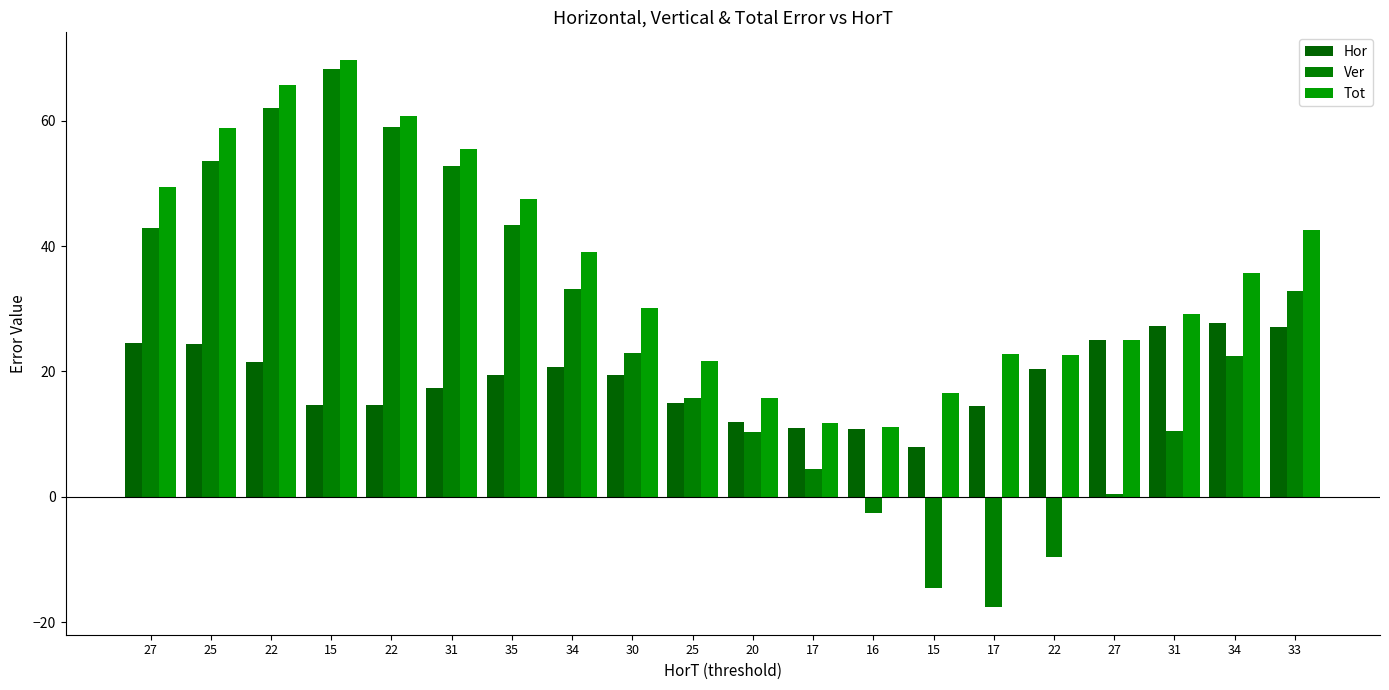

Reading right to left, transcribe all the data shown in this chart.

Hor: 27.2	27.7	27.3	25.0	20.4	14.5	8.0	10.8	11.0	11.9	15.0	19.5	20.8	19.4	17.3	14.6	14.6	21.5	24.4	24.5
Ver: 32.8	22.5	10.4	0.4	-9.7	-17.6	-14.6	-2.6	4.4	10.4	15.7	22.9	33.2	43.4	52.7	58.9	68.2	62.0	53.6	42.8
Tot: 42.6	35.7	29.2	25.0	22.6	22.8	16.6	11.1	11.8	15.8	21.7	30.0	39.1	47.5	55.5	60.7	69.7	65.6	58.9	49.4